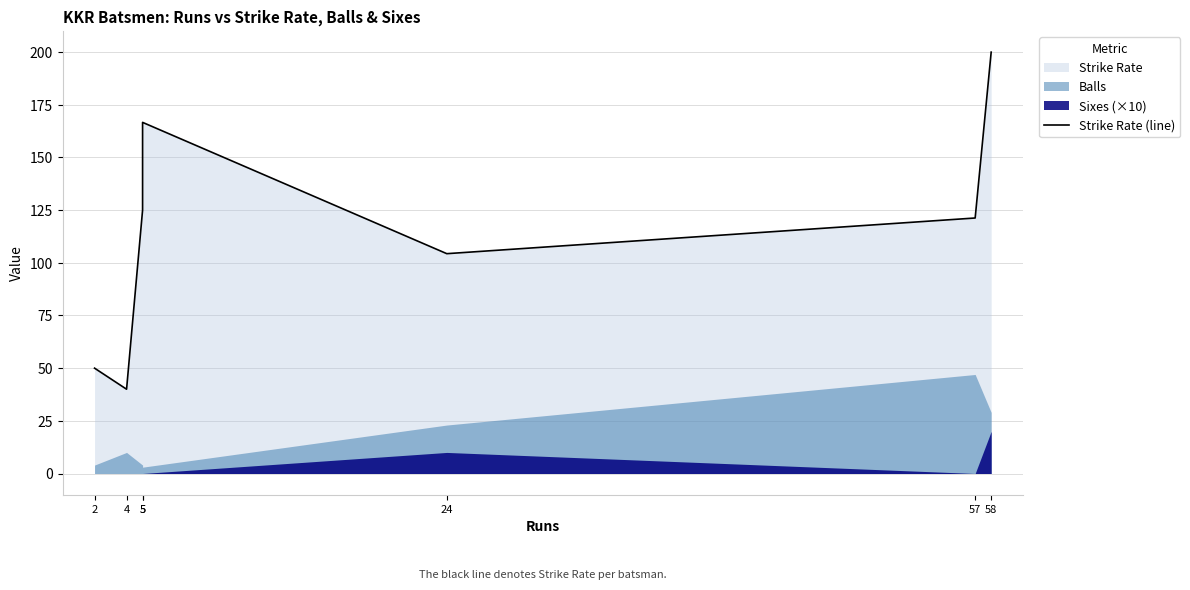

What is the change in value from 4 to 58?

+160.0